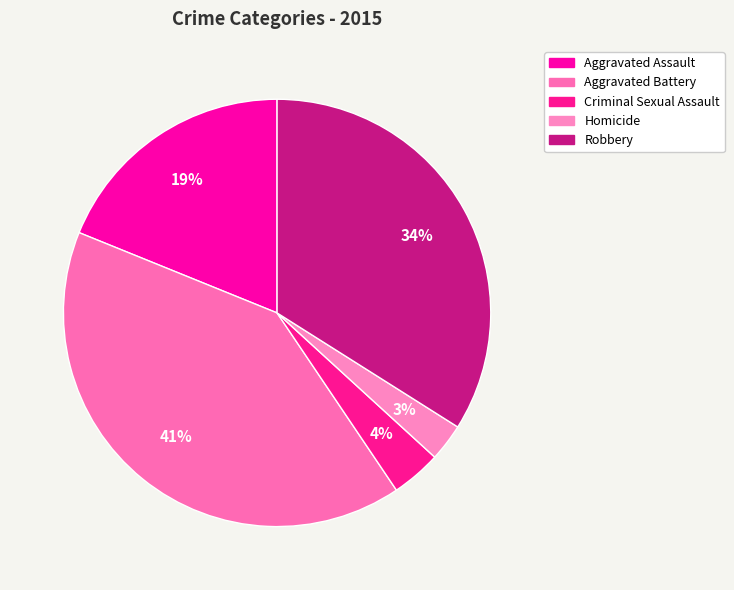

Which category has the biggest portion of the pie?

Aggravated Battery